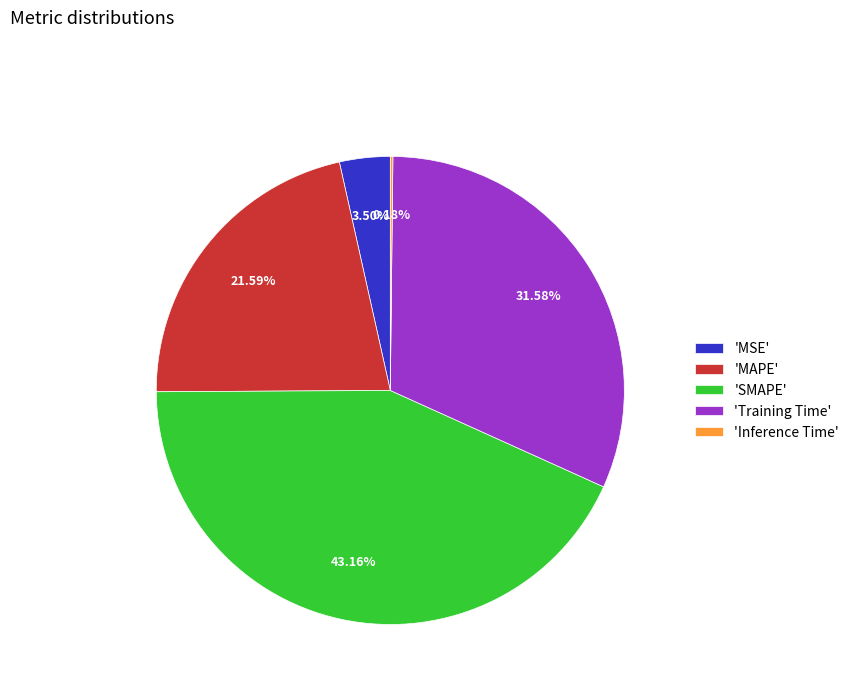

Which slice is the largest?

'SMAPE'